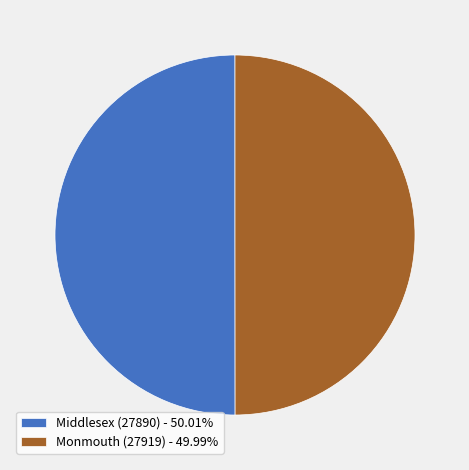

How many slices are in this pie chart?

2